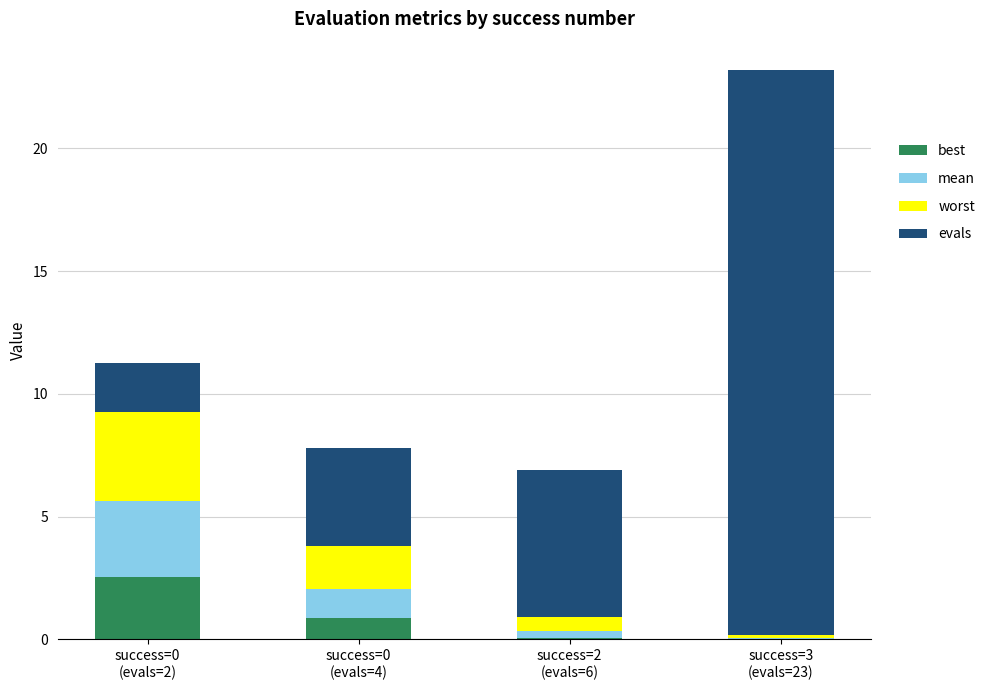

What is the highest value of the best series?

2.5